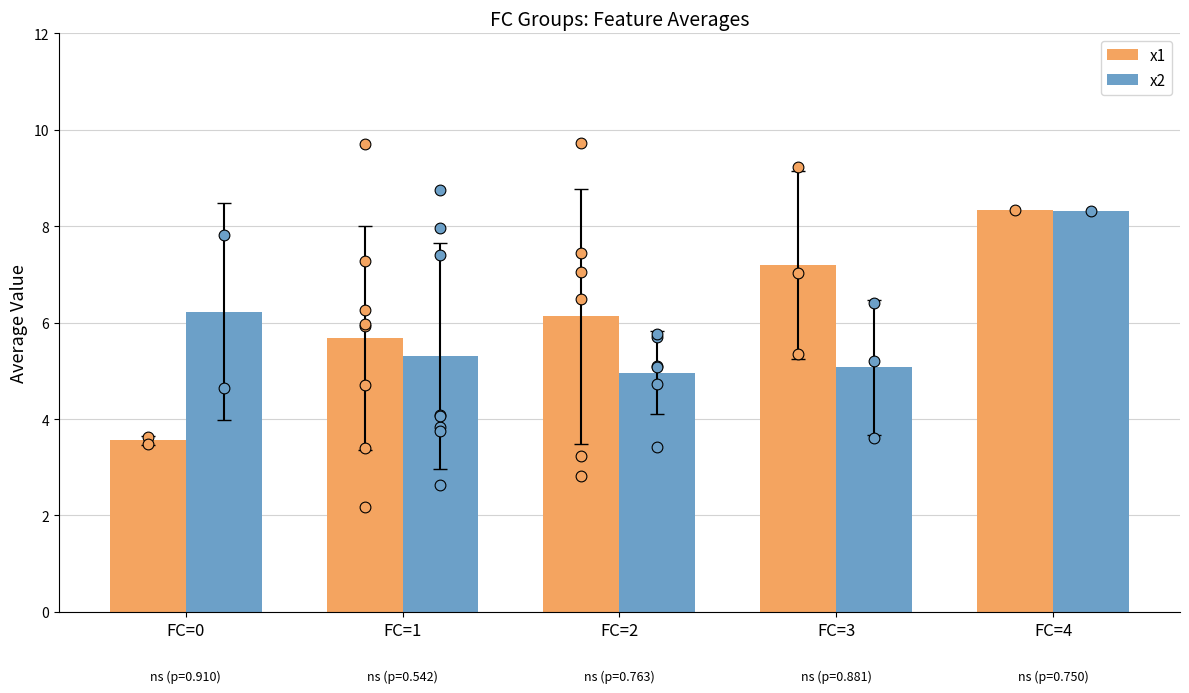

What is the total value across all series at FC=2?

11.1